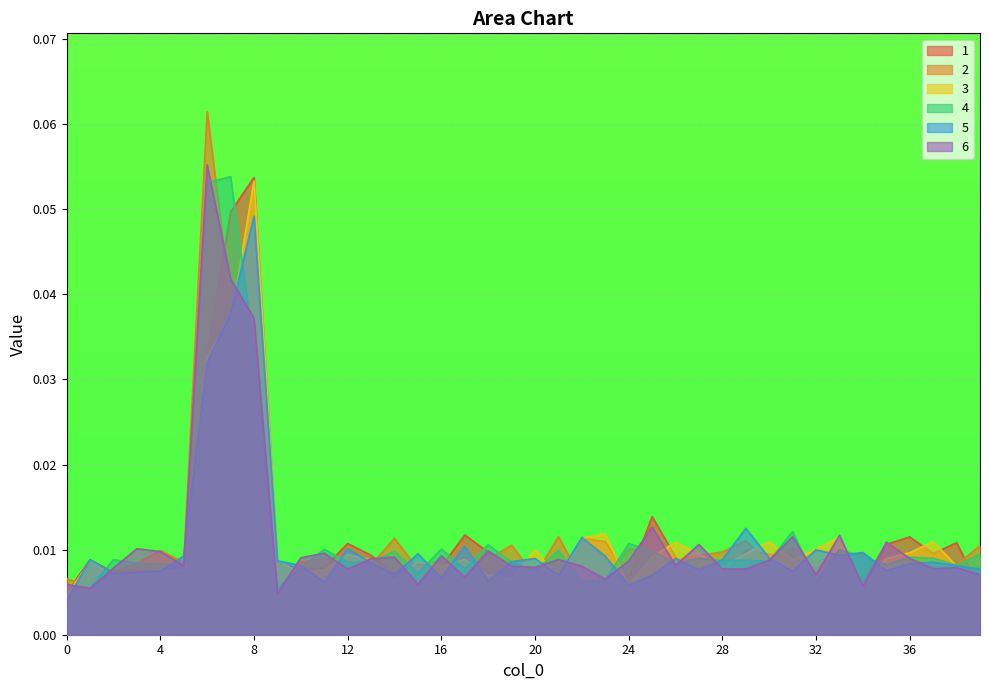

The 5 series shows 0.0 at 3. True or false?

True